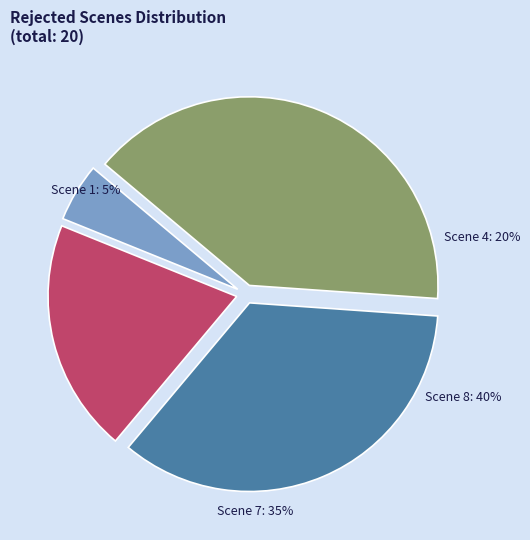

Is it true that Scene 7 is 35% of the pie?

True